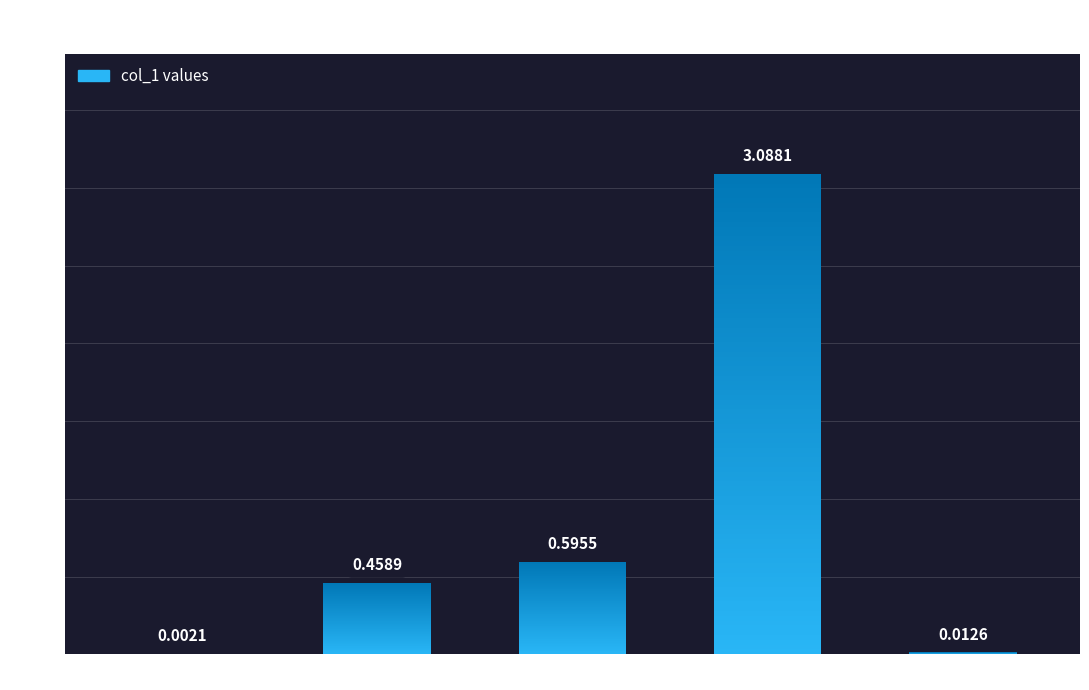

Rank the categories by value from lowest to highest.

MSE, Inference Time, MAPE, SMAPE, Training Time